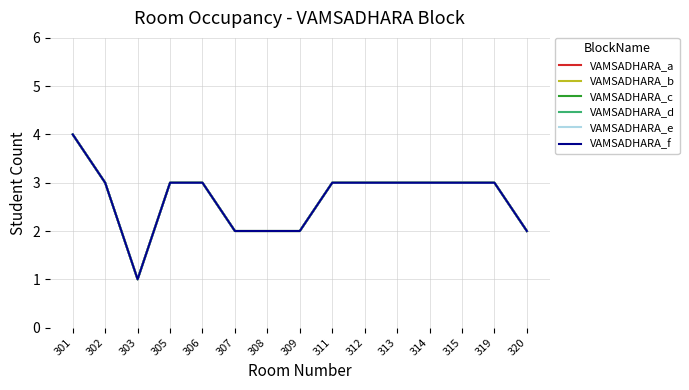

Does the chart display data point markers on the line(s)?

No